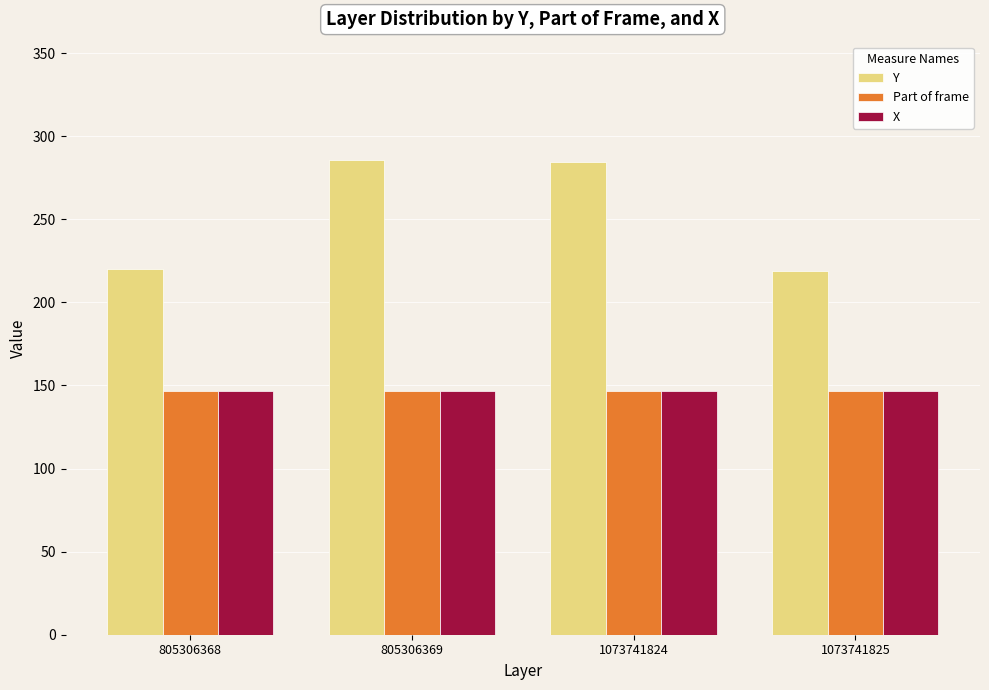

What is the value of the Y bar at the 4th from the left?

219.0